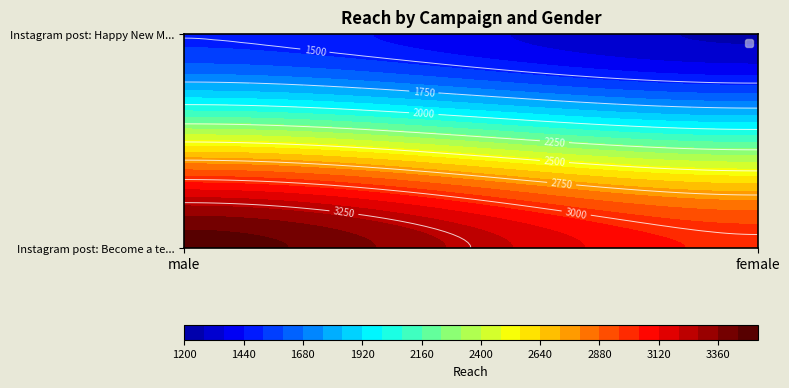

What is the sum of all Instagram post: Happy New Month values?

2766